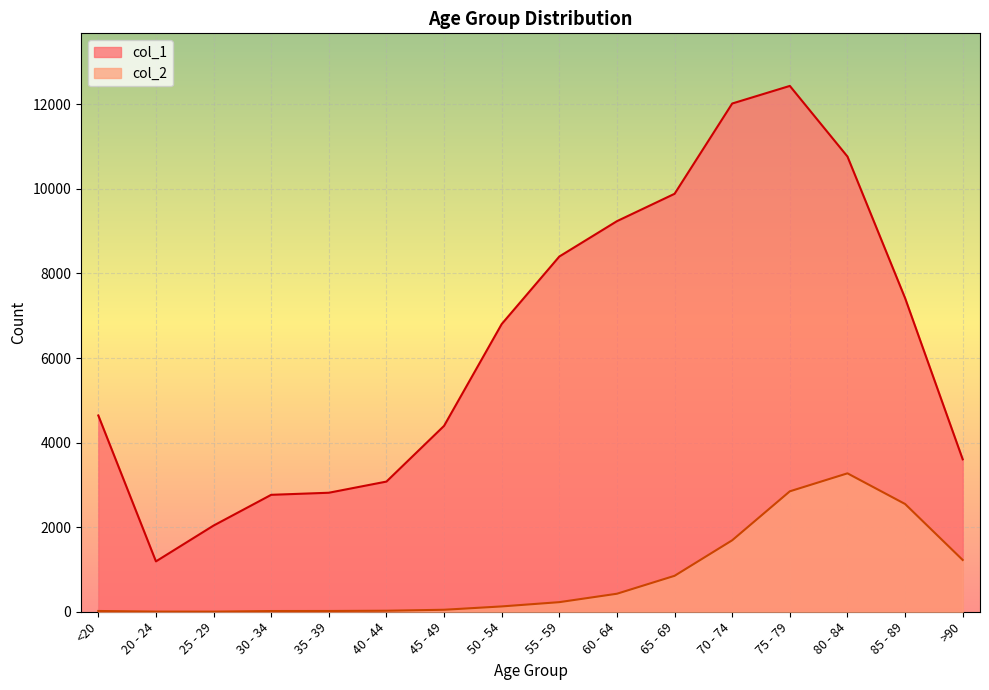

At how many categories does at least one series exceed 5314?

8